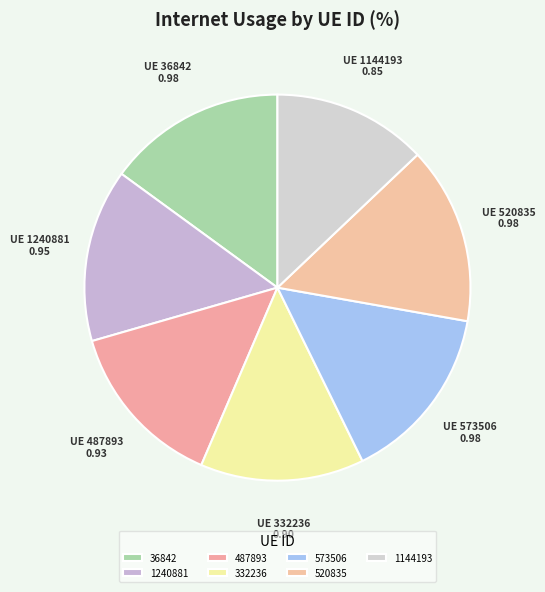

To the nearest percent, what percentage of the pie is 1240881?

14%